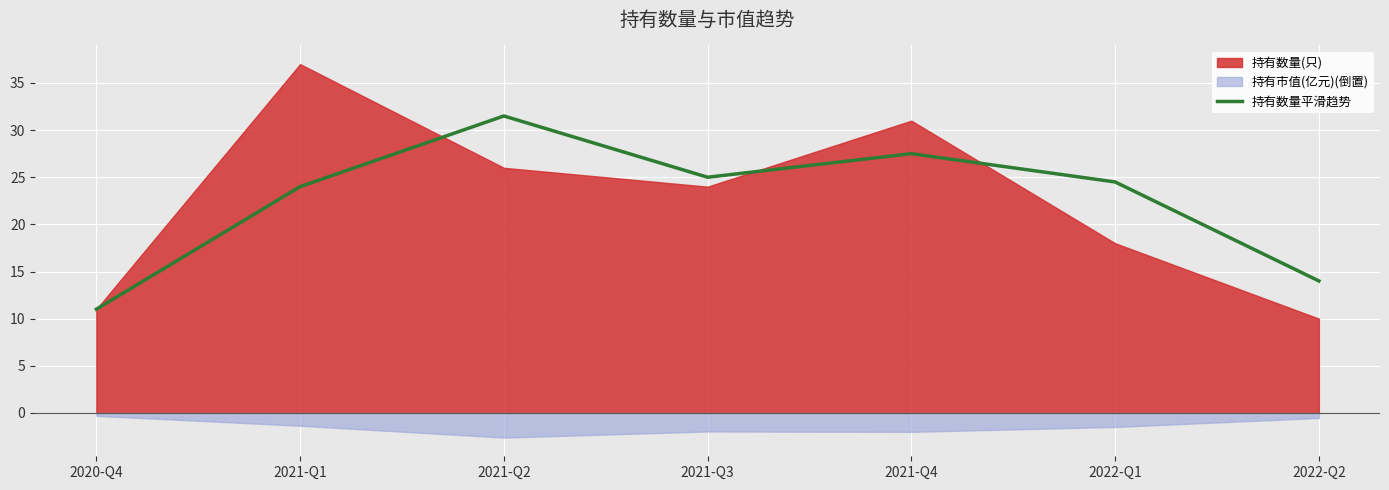

The 持有数量平滑趋势 series shows 11.0 at 2020-Q4. True or false?

True